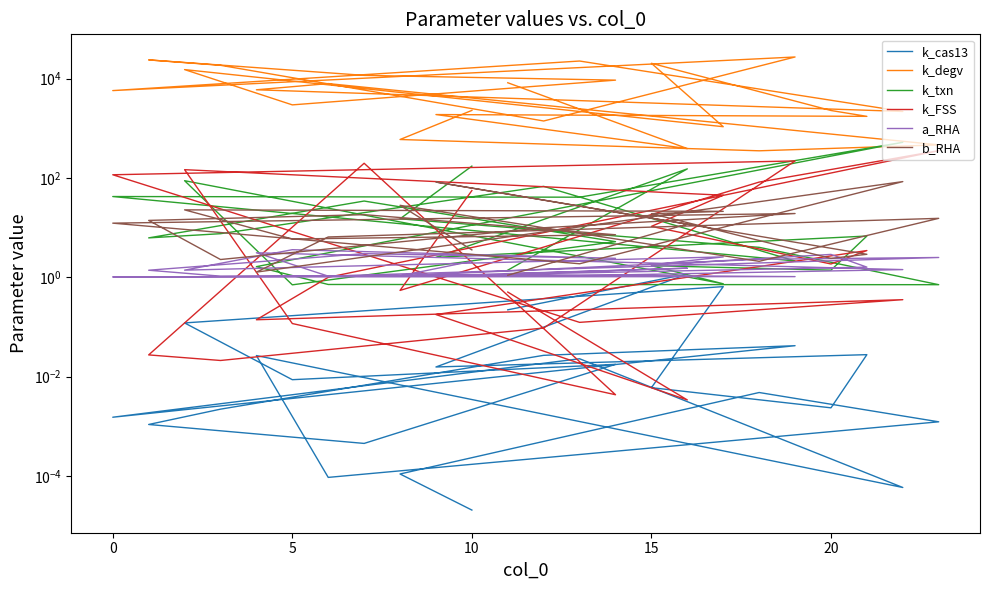

The value of k_FSS at 10 is 592.5. True or false?

False